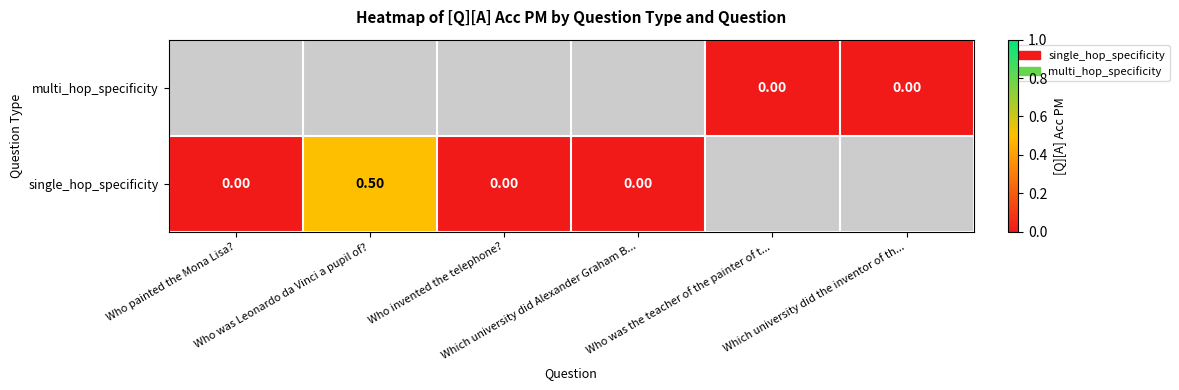

Which series has the widest spread of values?

single_hop_specificity